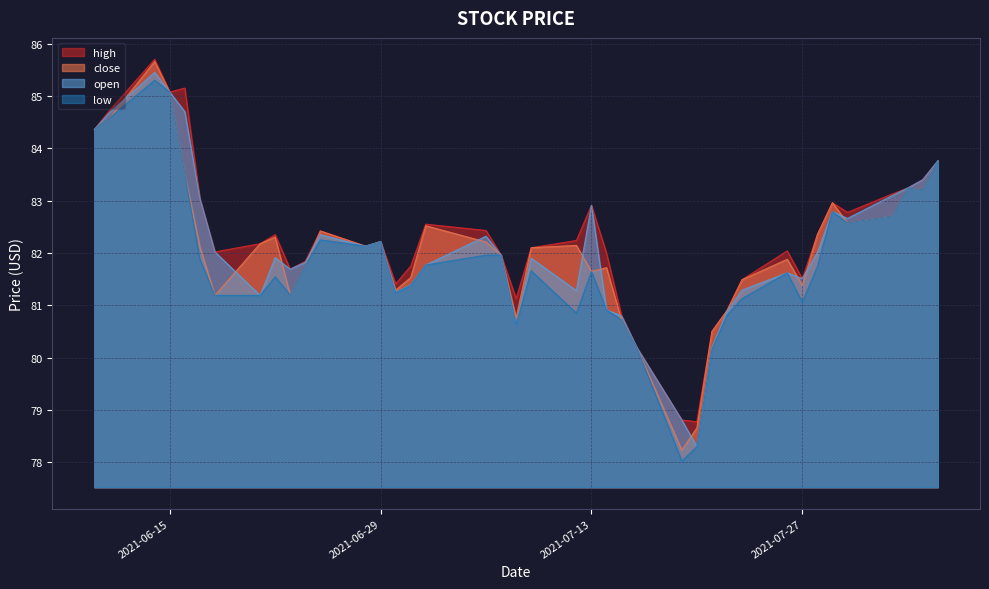

How many lines are shown in the chart?

4